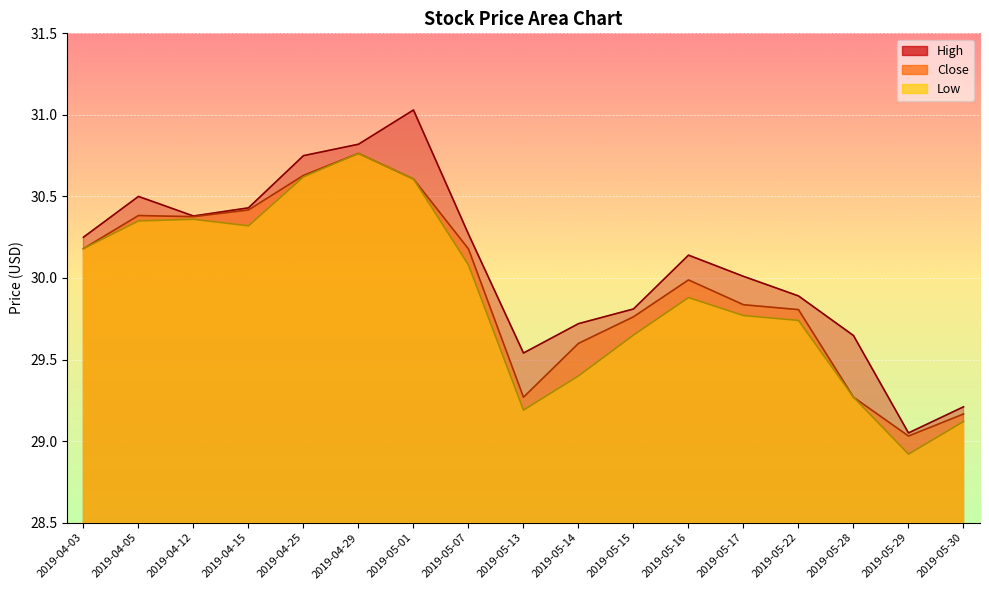

What position from the right is 2019-05-22?

4